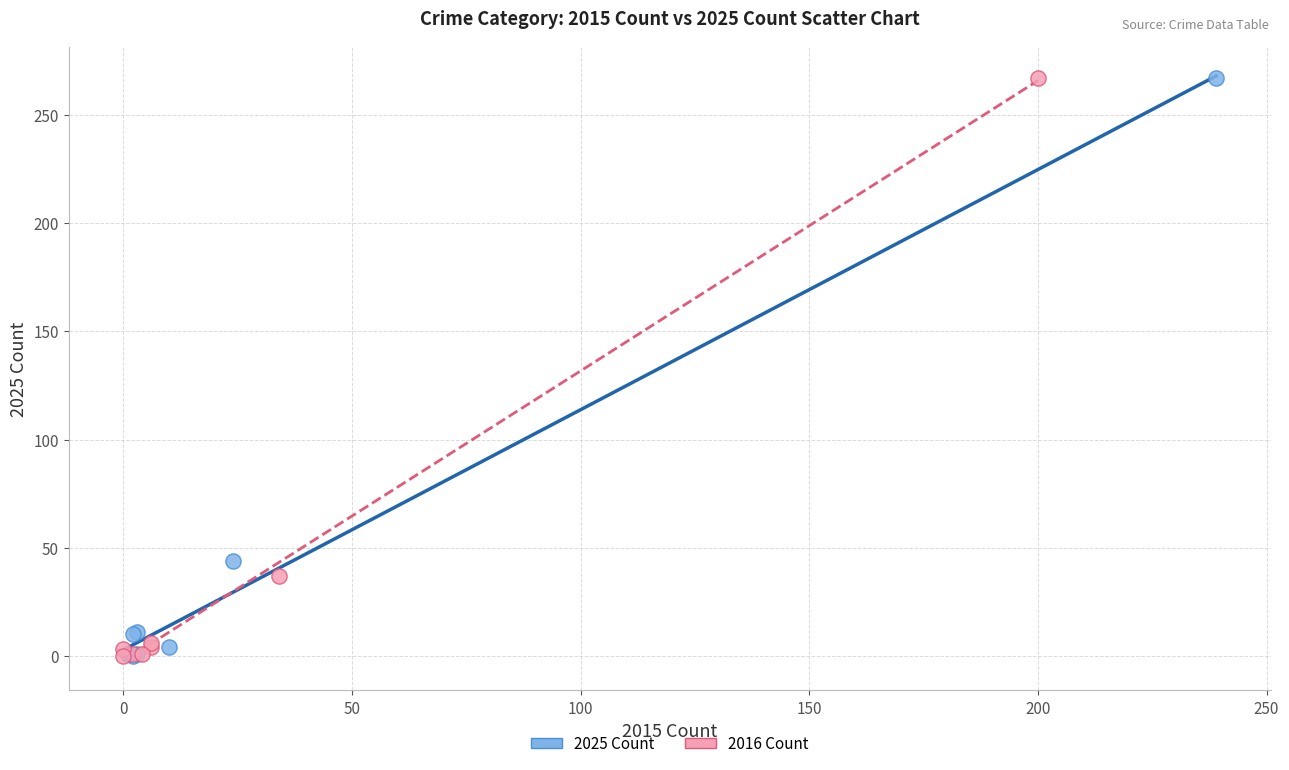

What are all the series names shown in the legend?

2025 Count, 2016 Count